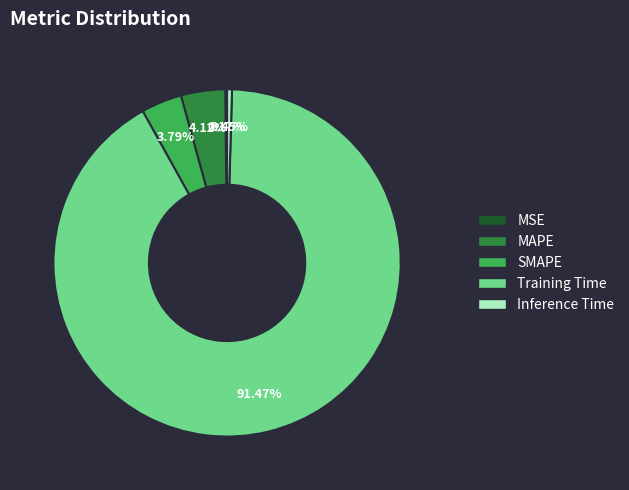

Which category has the biggest portion of the pie?

Training Time